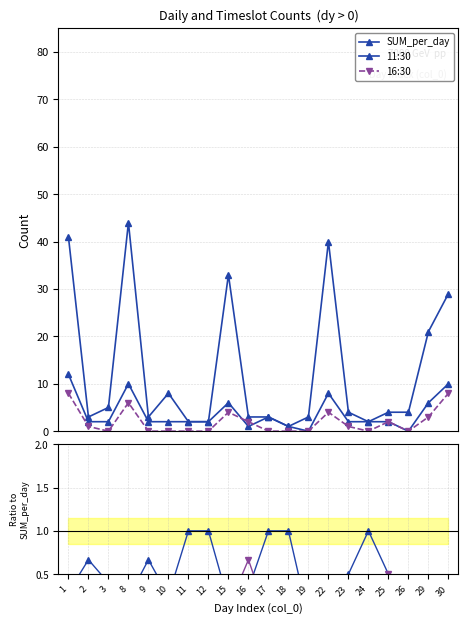

At how many categories does at least one series exceed 4?

8